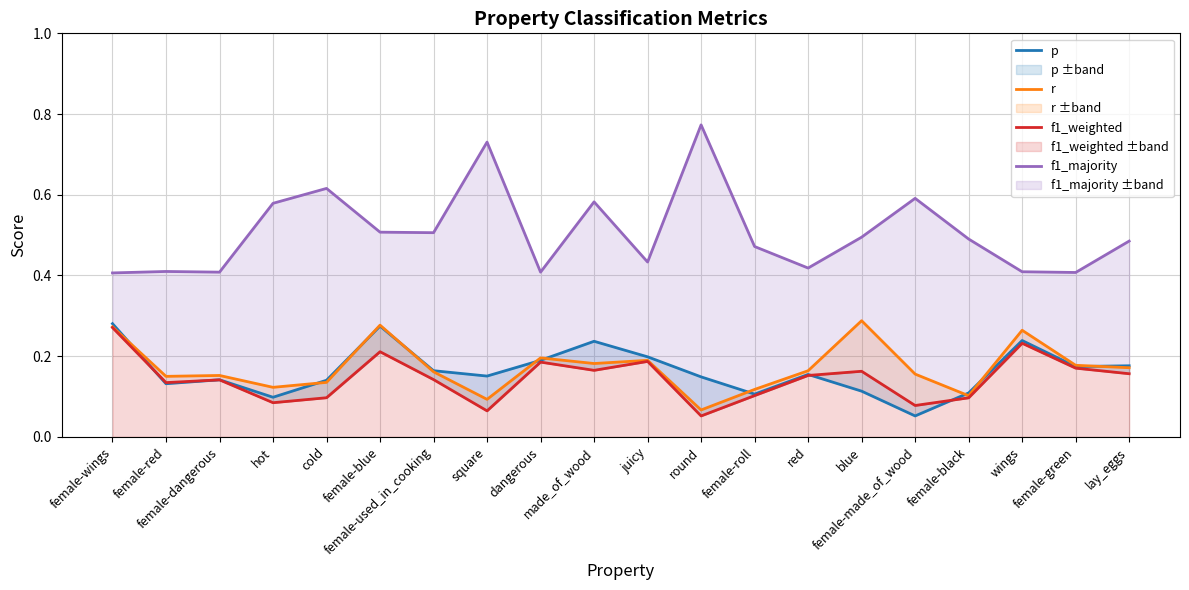

Is it true that p equals 0.0 at blue?

False